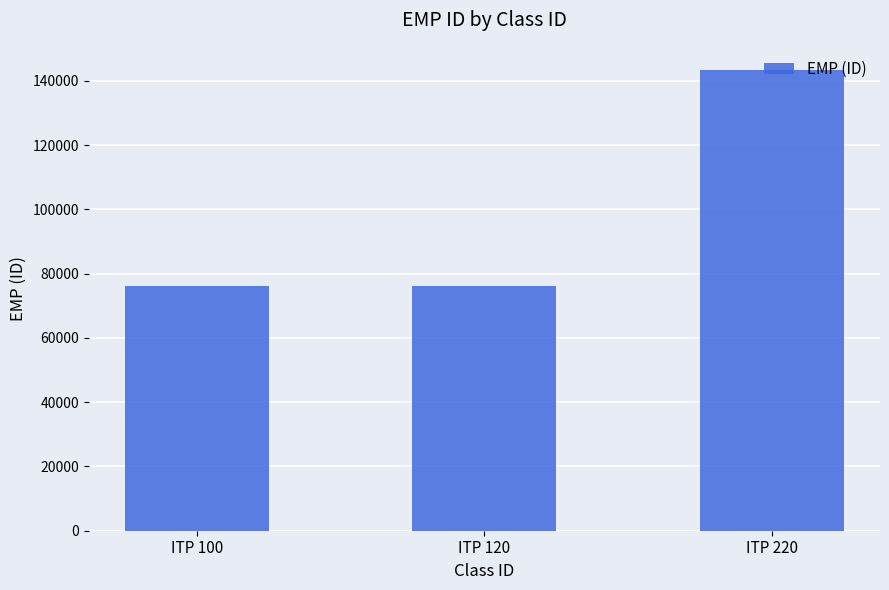

Is it true that the value at ITP 100 is 37046?

False